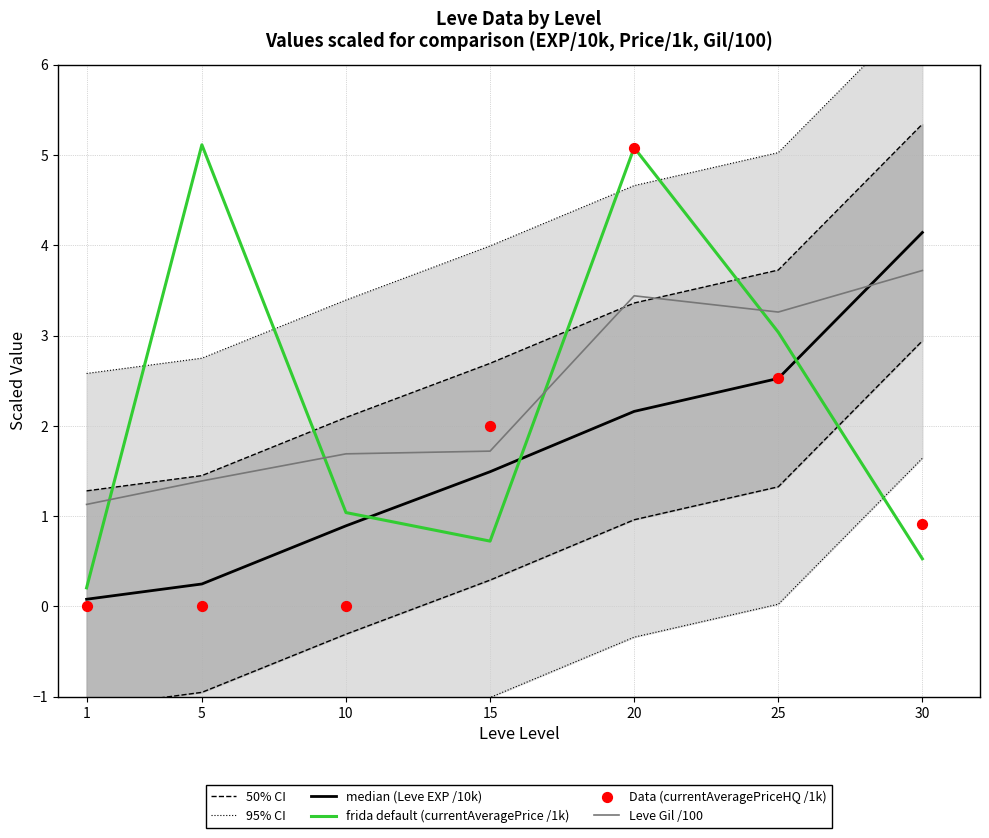

Which series contains the highest Y value?

95% CI